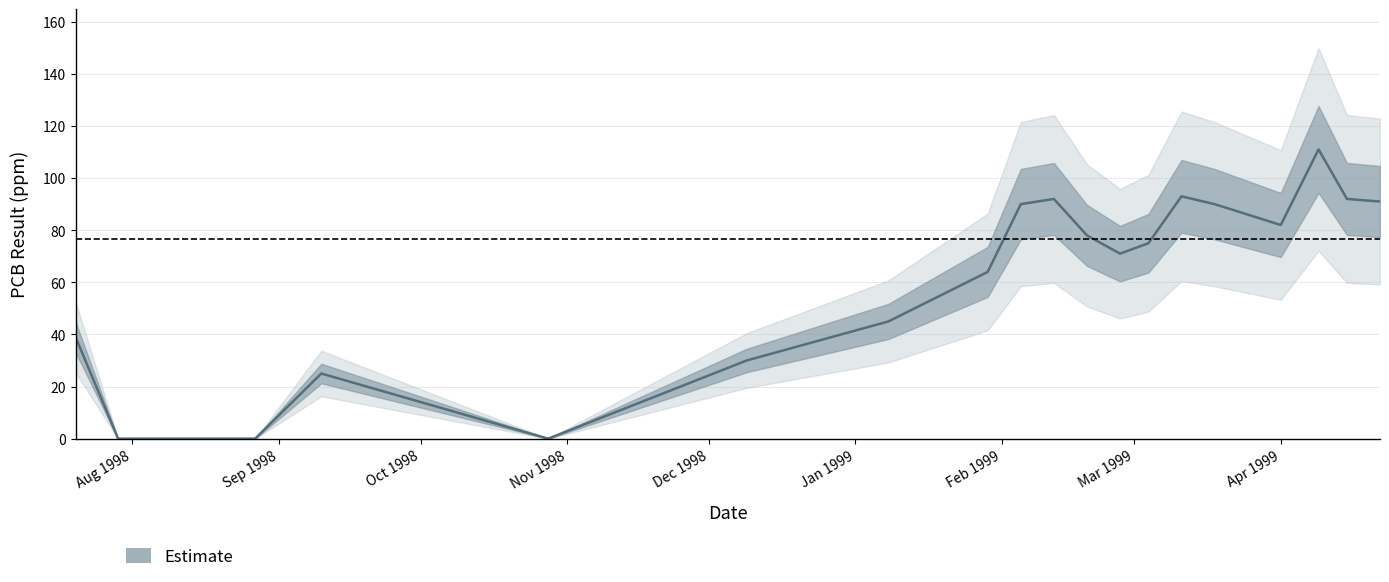

What position from the left is Apr 1999?

17